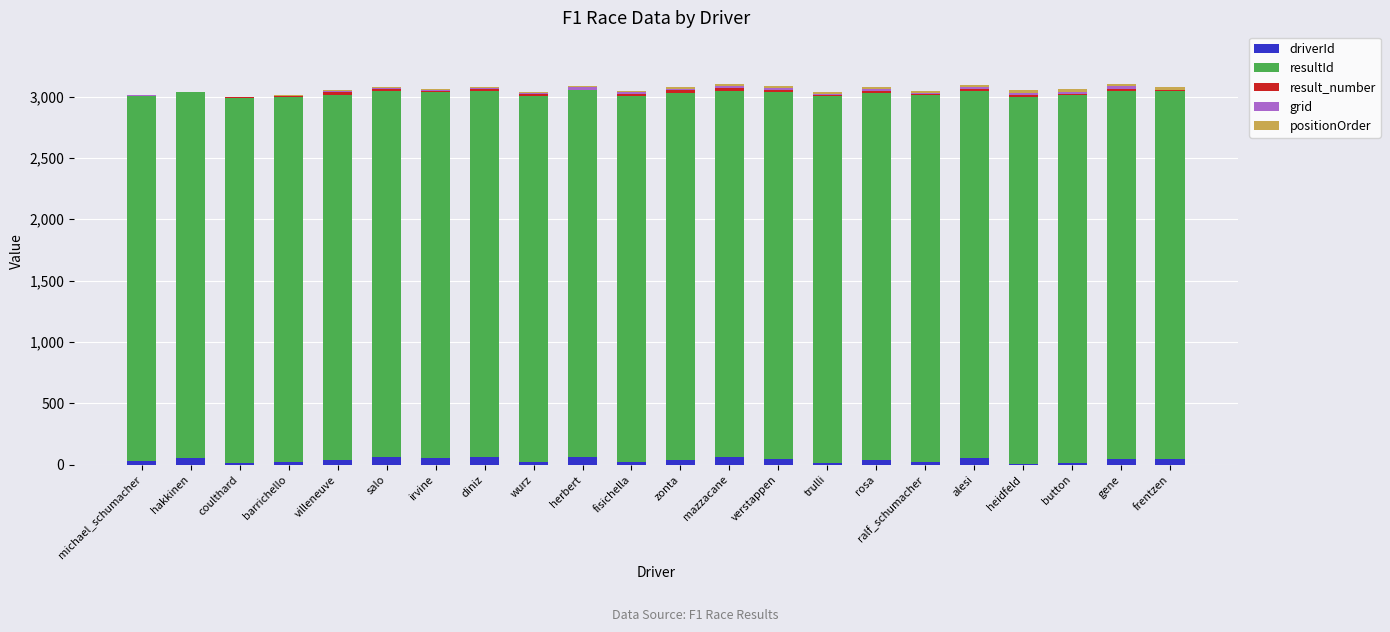

What is the sum of all driverId values?

850